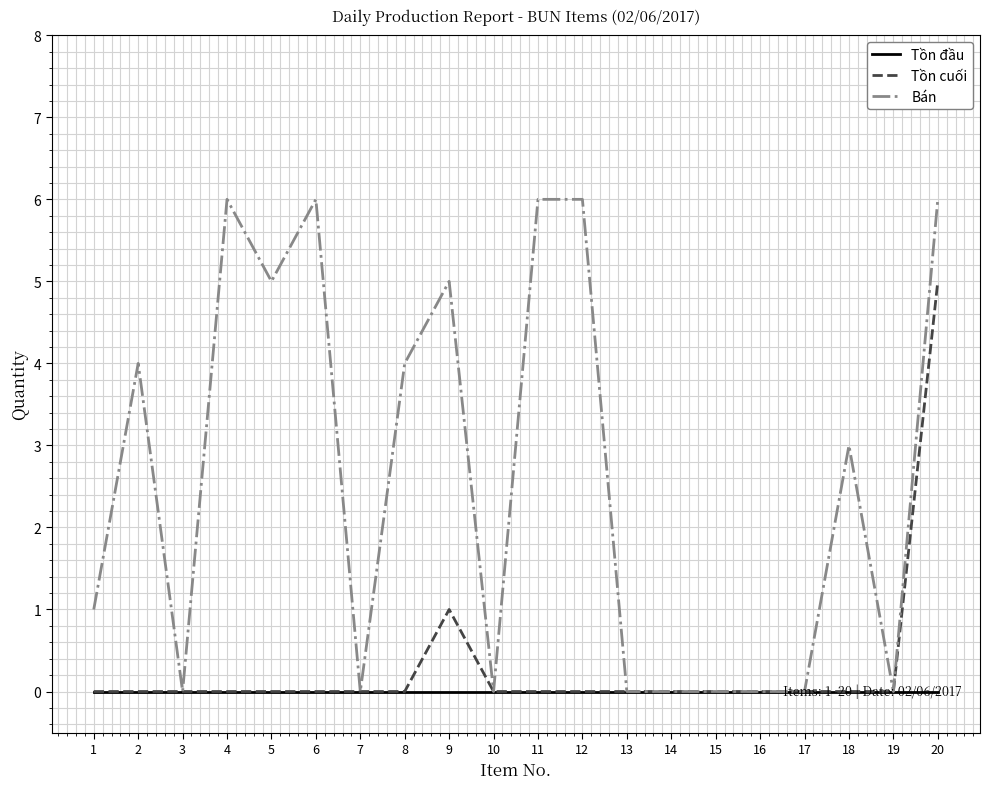

Rank the series by their maximum value, from lowest to highest.

Tồn đầu, Tồn cuối, Bán